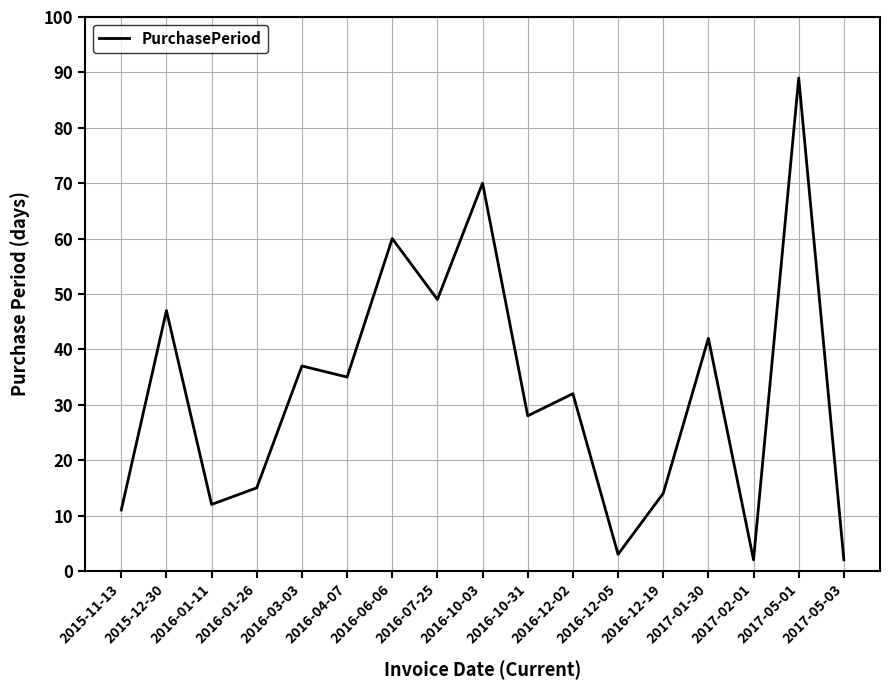

How many distinct data groups are displayed?

1